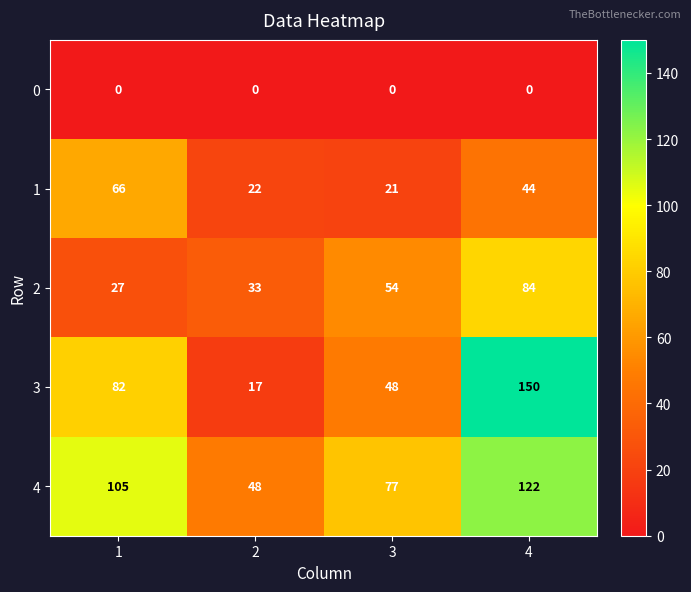

Reading right to left, extract all data points from this chart.

0: 0	0	0	0
1: 44	21	22	66
2: 84	54	33	27
3: 150	48	17	82
4: 122	77	48	105